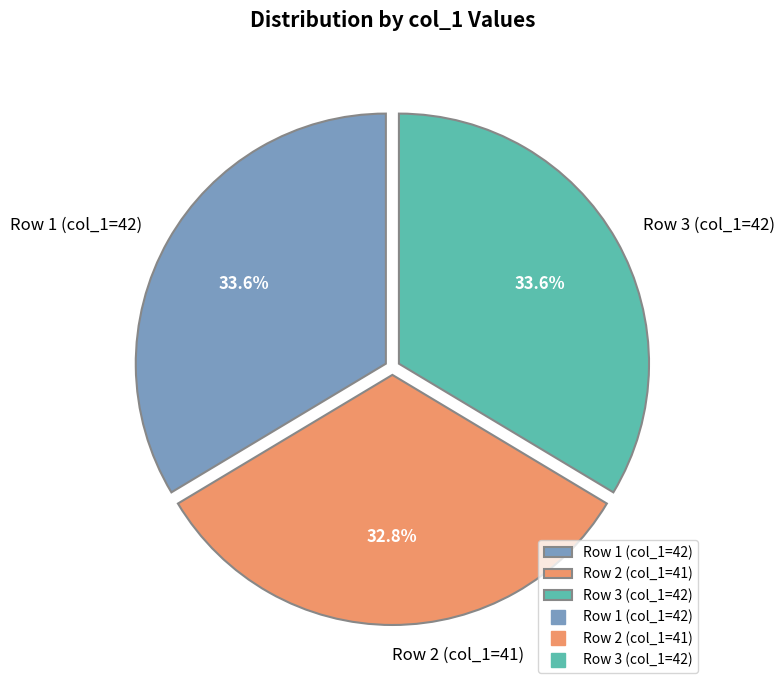

To the nearest percent, what is the difference between the largest and smallest slice percentages?

1%